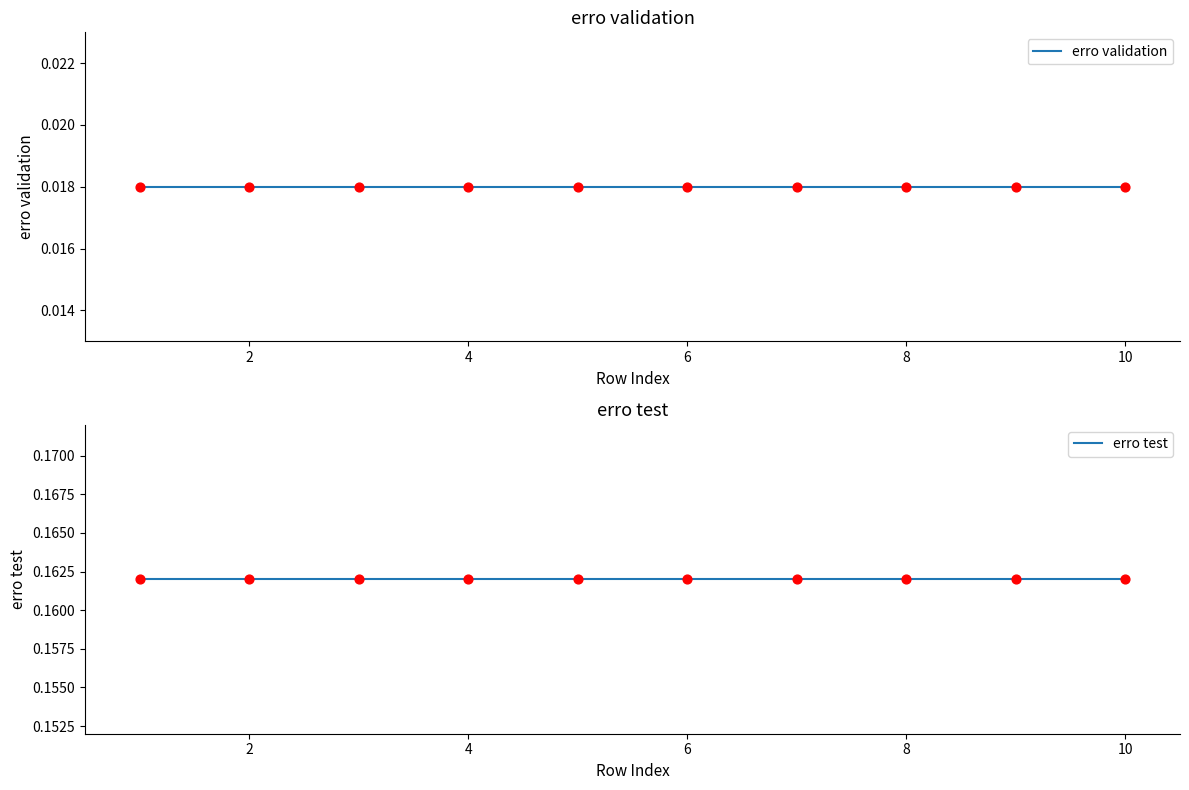

Which series contains the highest Y value?

erro test